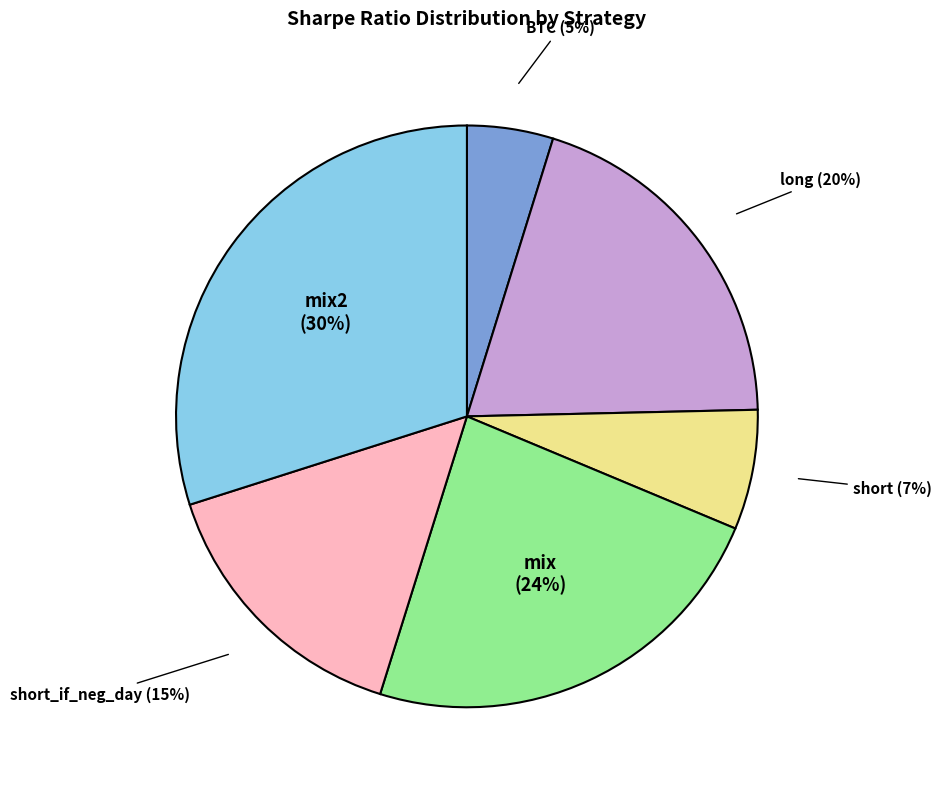

Combined, do BTC and long account for over 50%?

No